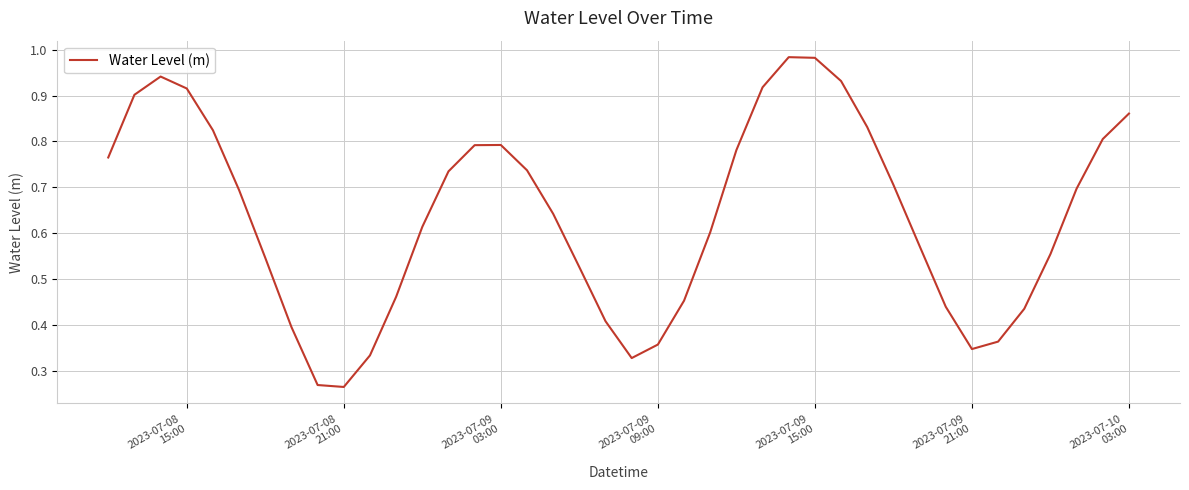

True or false: the data has more than 2 interior local peaks.

True